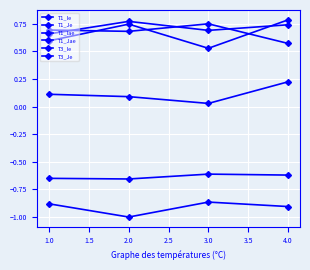

How many lines are shown in the chart?

6